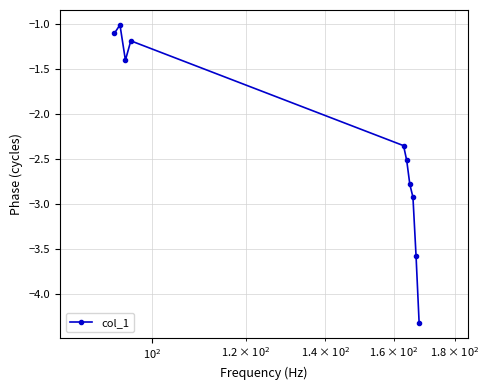

What is the difference between the maximum and second lowest values?

2.6